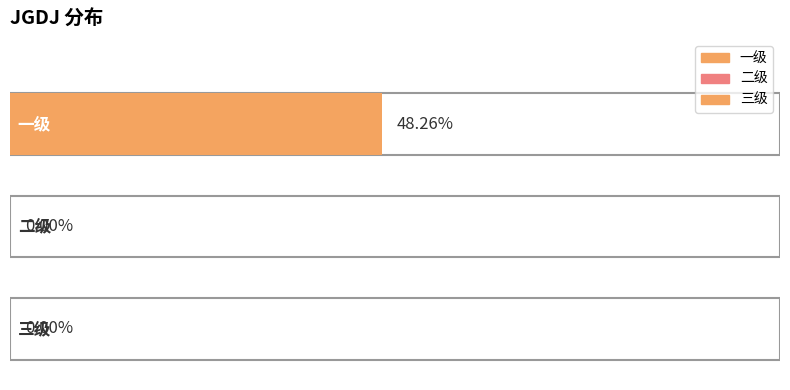

What position from the left is 一级?

1